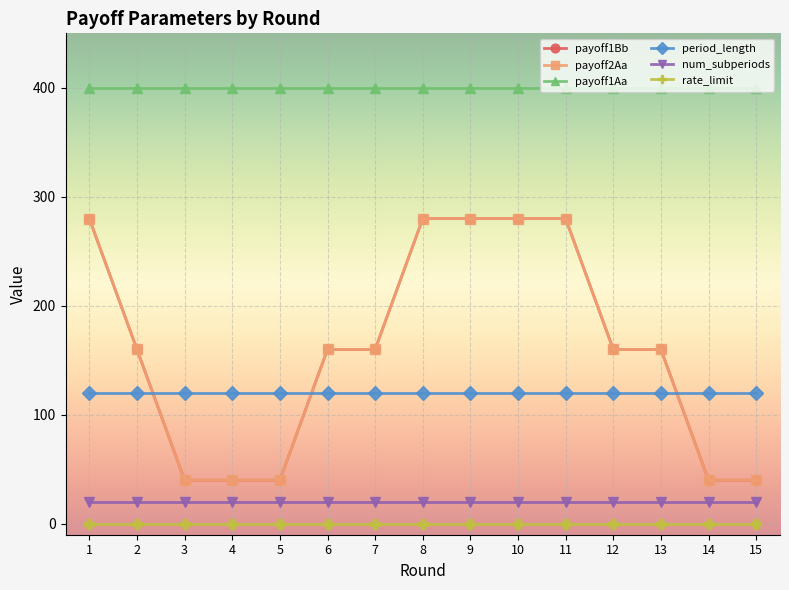

At which label does payoff1Bb first exceed 160?

1